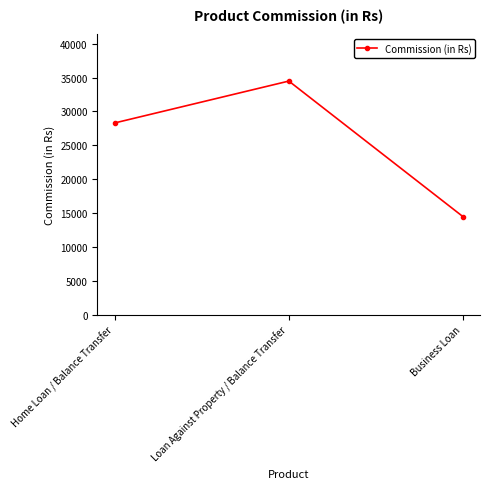

What is the label of the 2nd point from the right?

Loan Against Property / Balance Transfer